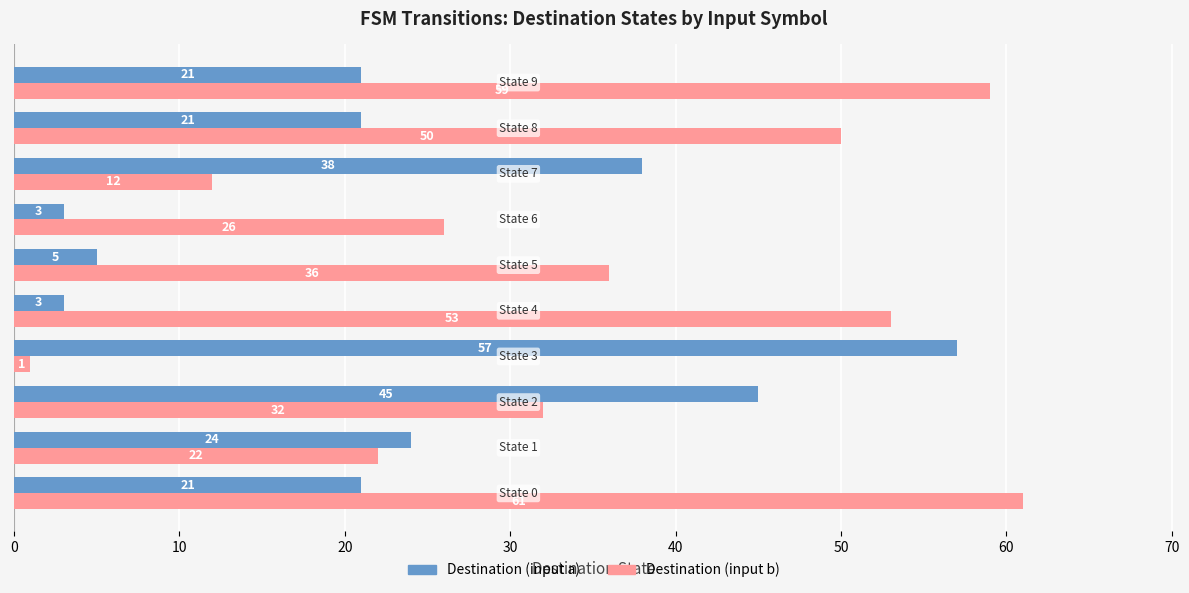

Rank the series by their average value, from lowest to highest.

Destination (input a), Destination (input b)